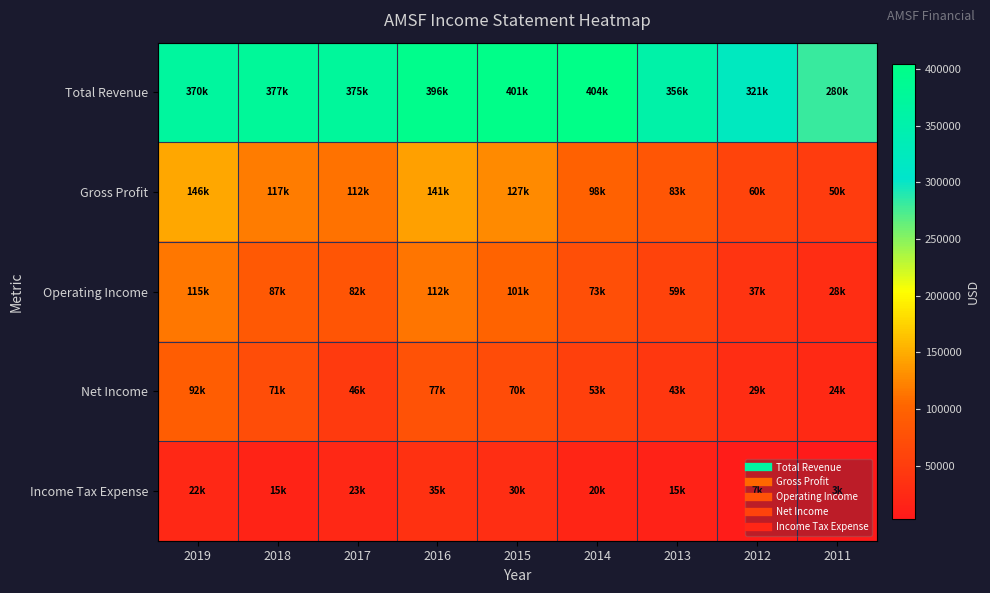

How many series are shown in this chart?

5